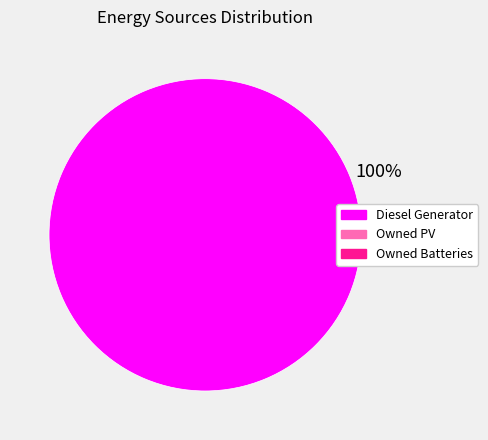

Does any single category account for the majority?

Yes